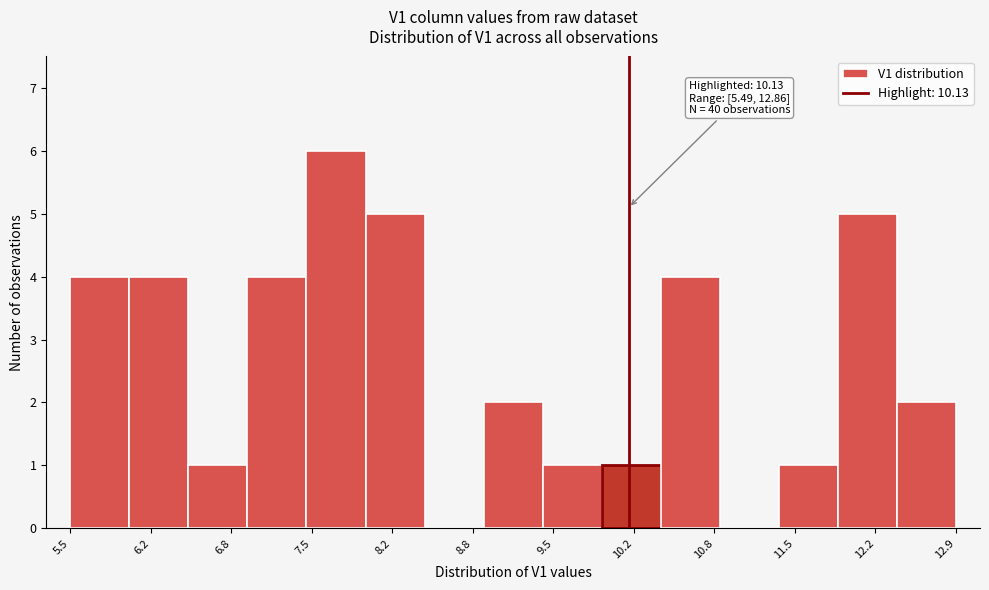

Which range on the x-axis has the tallest bar?

7.5 to 7.9